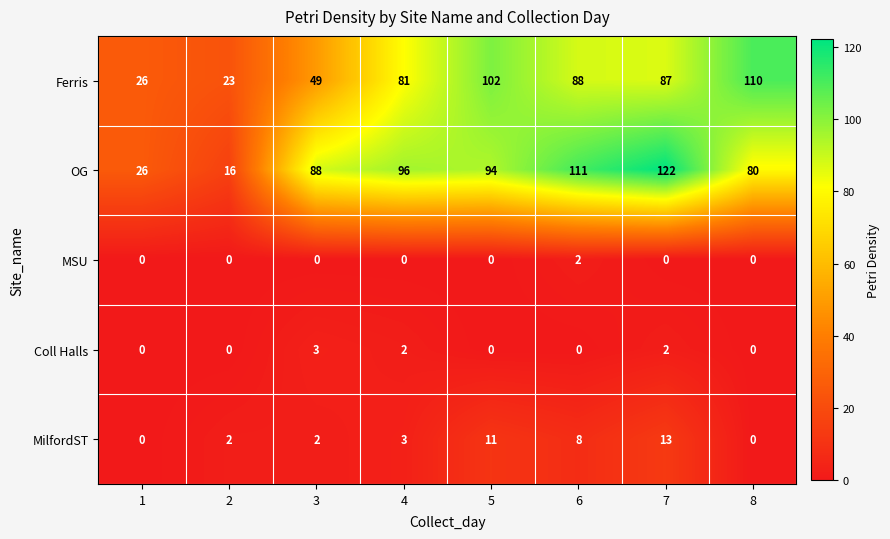

Which category has the highest value across all series?

7